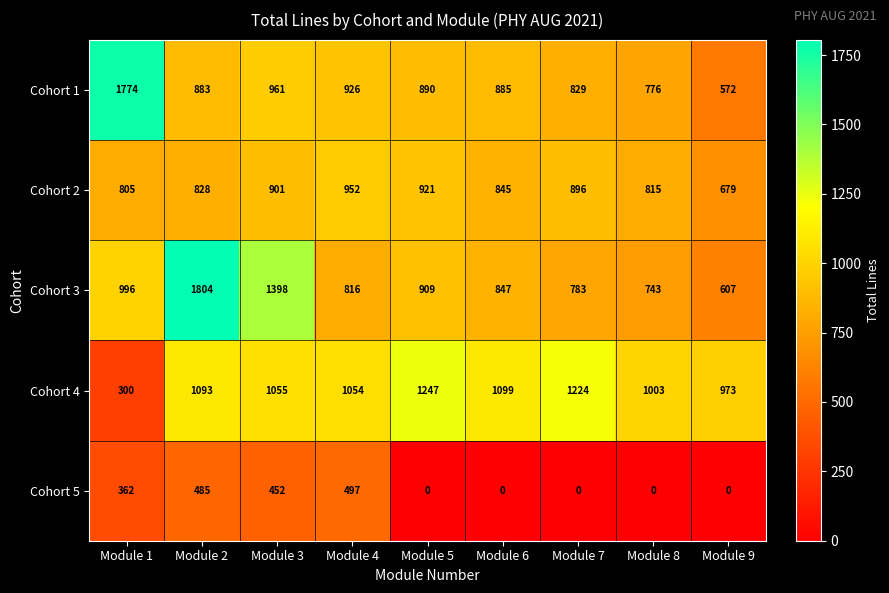

Which series has the largest range (max minus min)?

Cohort 1